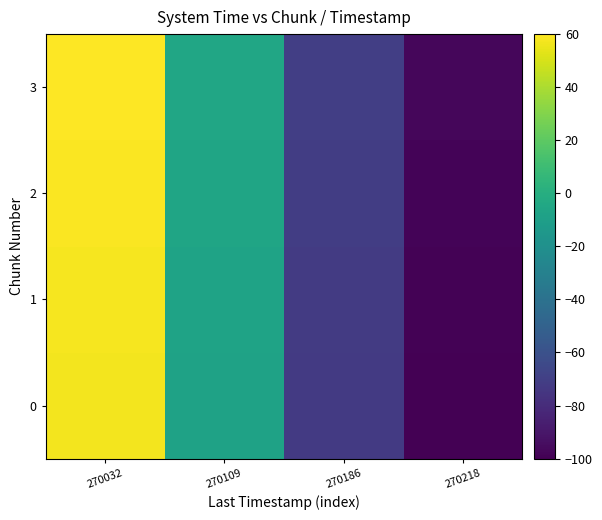

Which has a higher value, 270186 or 270032?

270032